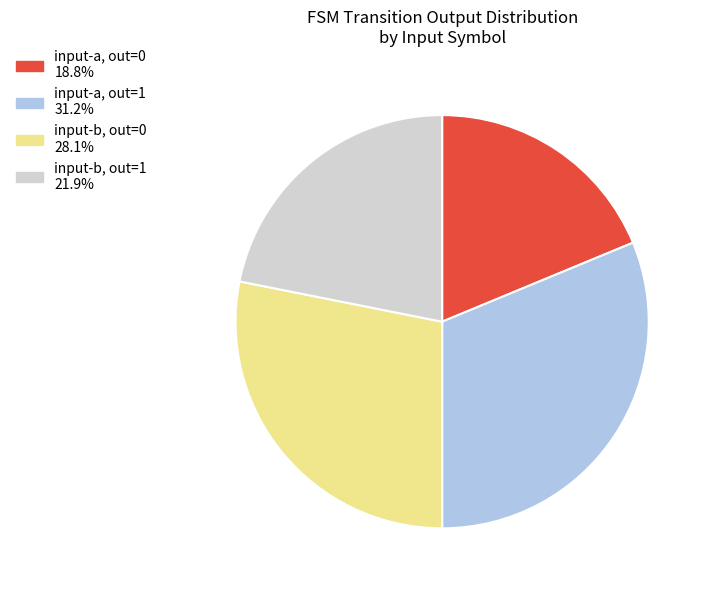

Count the number of slices in the pie.

4